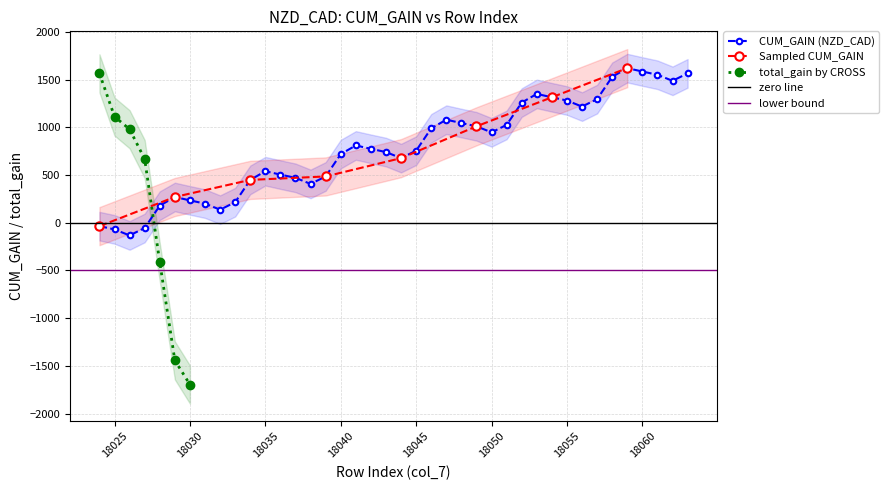

What is the highest value of the CUM_GAIN (NZD_CAD) series?

1621.2